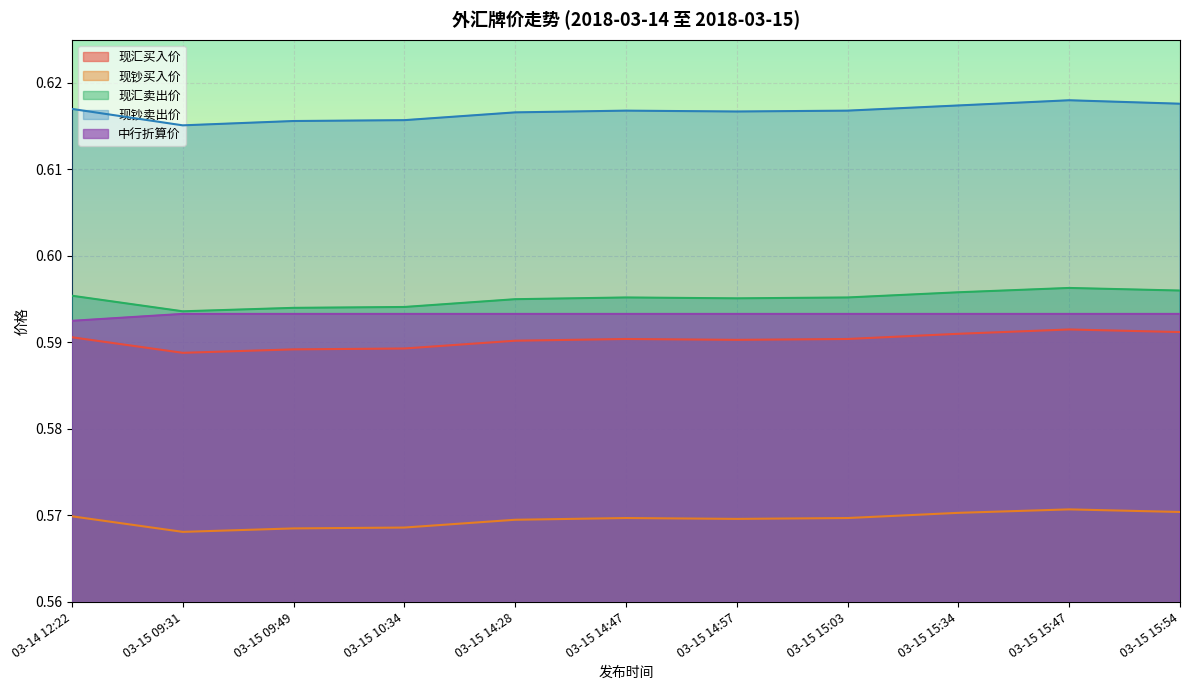

Which category has the highest value in the 现钞卖出价 series?

03-15 15:47